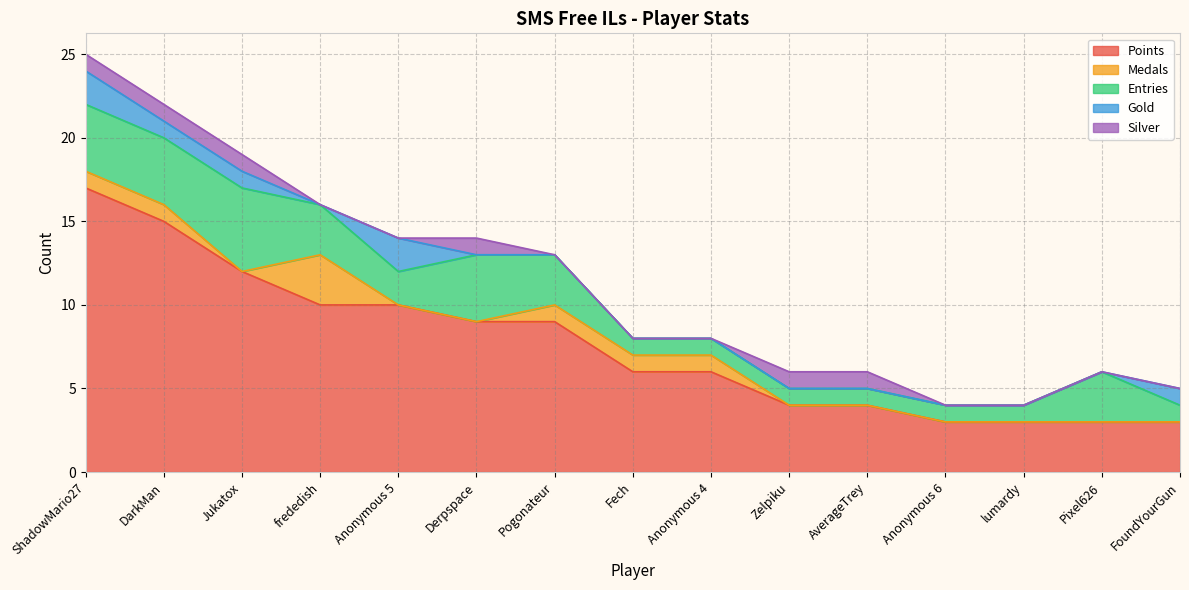

What position from the left is Derpspace?

6